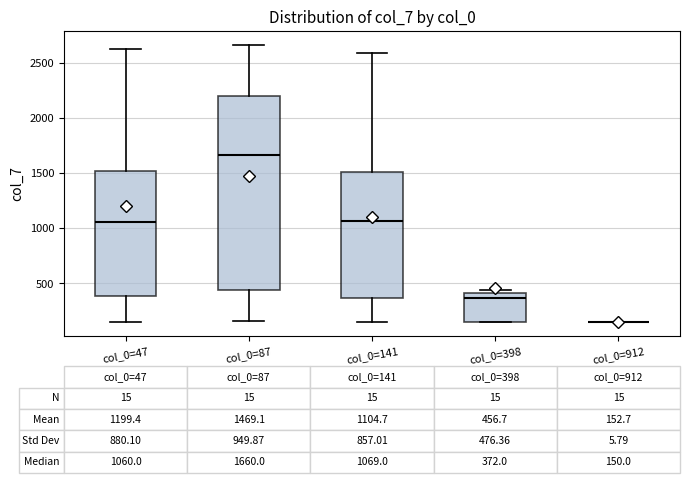

Comparing the boxes themselves (not the whiskers), which one is the tallest?

col_0=87